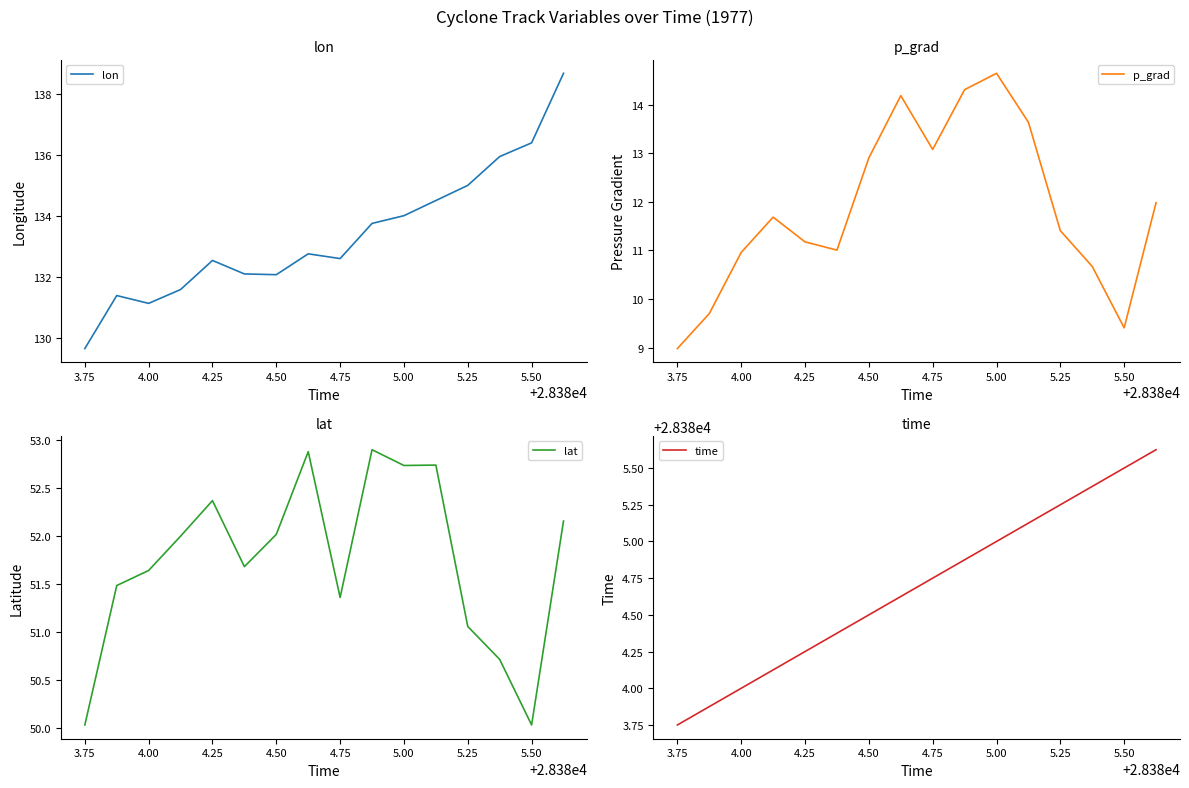

What is the minimum value for lat?

50.0